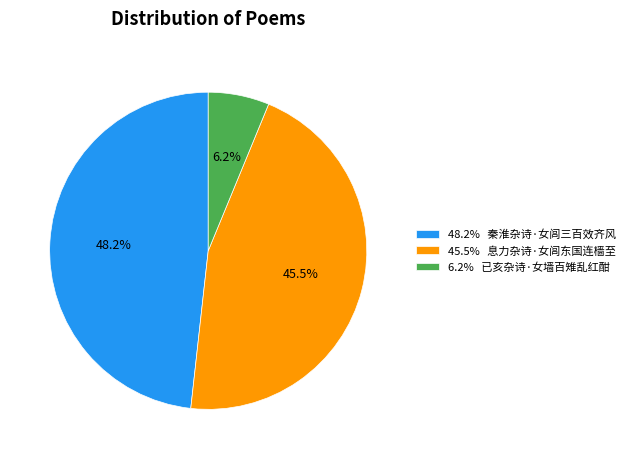

Do 45.5% 息力杂诗·女闾东国连樯至 and 6.2% 已亥杂诗·女墙百雉乱红酣 together represent more than half of the pie?

Yes